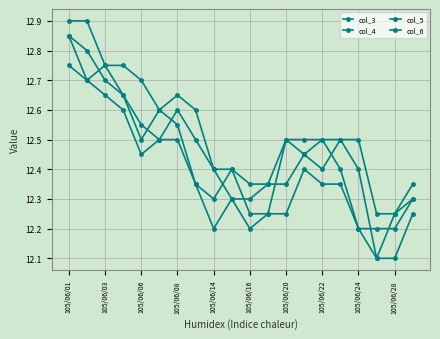

Reading left to right, transcribe all the data shown in this chart.

col_3: 12.8	12.8	12.7	12.7	12.6	12.5	12.6	12.5	12.4	12.3	12.3	12.3	12.3	12.4	12.4	12.5	12.4	12.1	12.2	12.3
col_4: 12.9	12.9	12.8	12.8	12.7	12.6	12.7	12.6	12.4	12.4	12.3	12.3	12.5	12.5	12.5	12.5	12.5	12.2	12.2	12.3
col_5: 12.8	12.7	12.7	12.6	12.4	12.5	12.5	12.3	12.2	12.3	12.2	12.2	12.2	12.4	12.3	12.3	12.2	12.1	12.1	12.2
col_6: 12.8	12.7	12.8	12.7	12.5	12.6	12.6	12.3	12.3	12.4	12.2	12.2	12.5	12.4	12.5	12.4	12.2	12.2	12.2	12.3